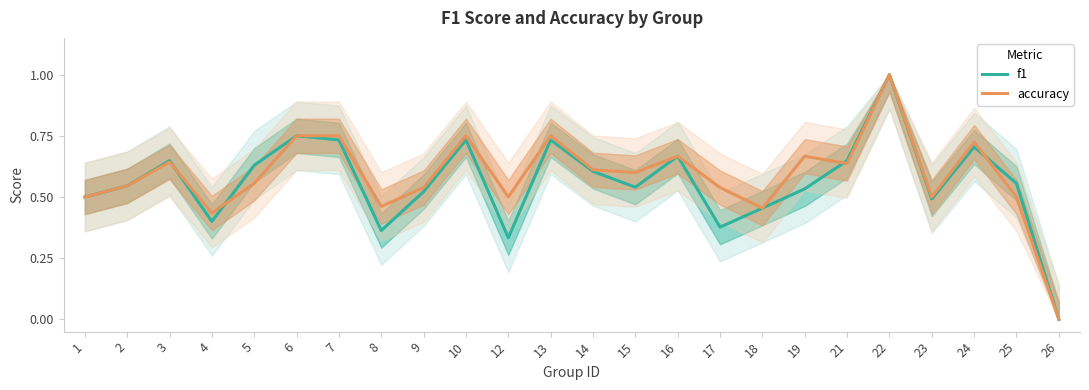

Which series has the widest spread of values?

f1